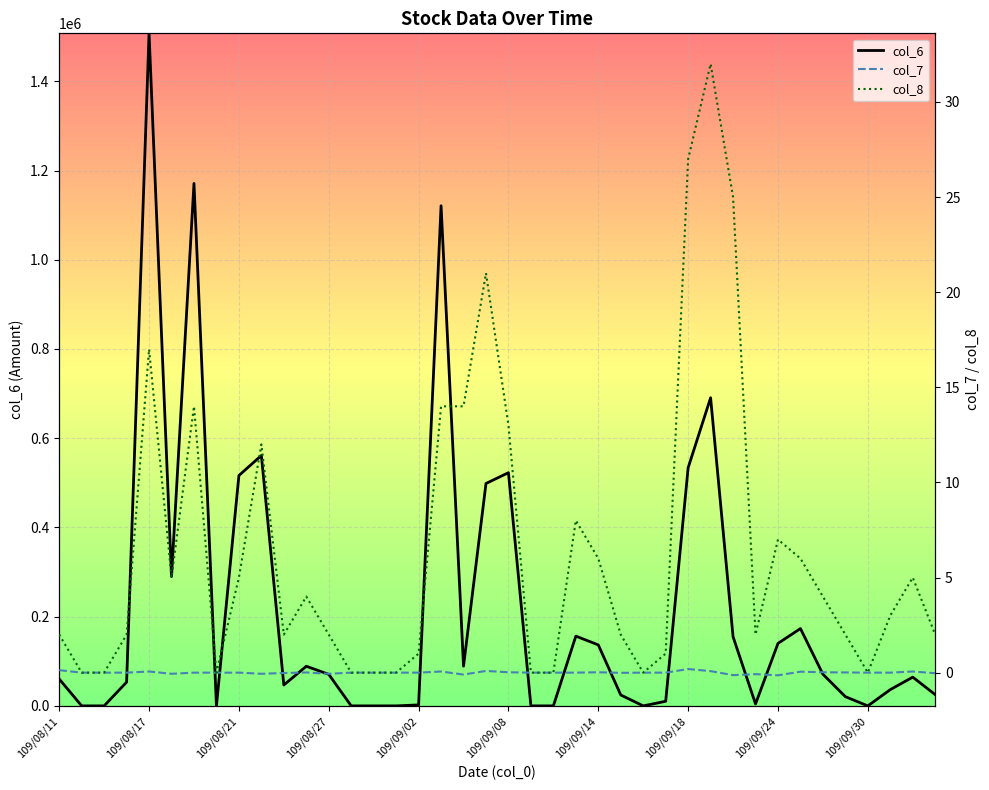

Reading left to right, extract all data points from this chart.

col_6: 60250.0	0.0	0.0	53200.0	1507450.0	289860.0	1171010.0	0.0	516360.0	561260.0	46770.0	88800.0	70680.0	0.0	0.0	0.0	2140.0	1120970.0	88960.0	498480.0	522660.0	0.0	0.0	156320.0	136680.0	24410.0	0.0	10300.0	533770.0	690590.0	154880.0	4360.0	140060.0	173250.0	70900.0	20600.0	0.0	36460.0	64420.0	25110.0
col_7: 0.1	0.0	0.0	0.0	0.1	-0.1	0.0	0.0	0.0	-0.1	-0.0	0.0	-0.1	0.0	0.0	0.0	0.0	0.1	-0.1	0.1	0.0	0.0	0.0	0.0	0.0	-0.0	0.0	0.0	0.2	0.1	-0.1	-0.1	-0.1	0.1	0.0	0.0	0.0	0.0	0.1	-0.0
col_8: 2.0	0.0	0.0	2.0	17.0	5.0	14.0	0.0	5.0	12.0	2.0	4.0	2.0	0.0	0.0	0.0	1.0	14.0	14.0	21.0	13.0	0.0	0.0	8.0	6.0	2.0	0.0	1.0	27.0	32.0	25.0	2.0	7.0	6.0	4.0	2.0	0.0	3.0	5.0	2.0